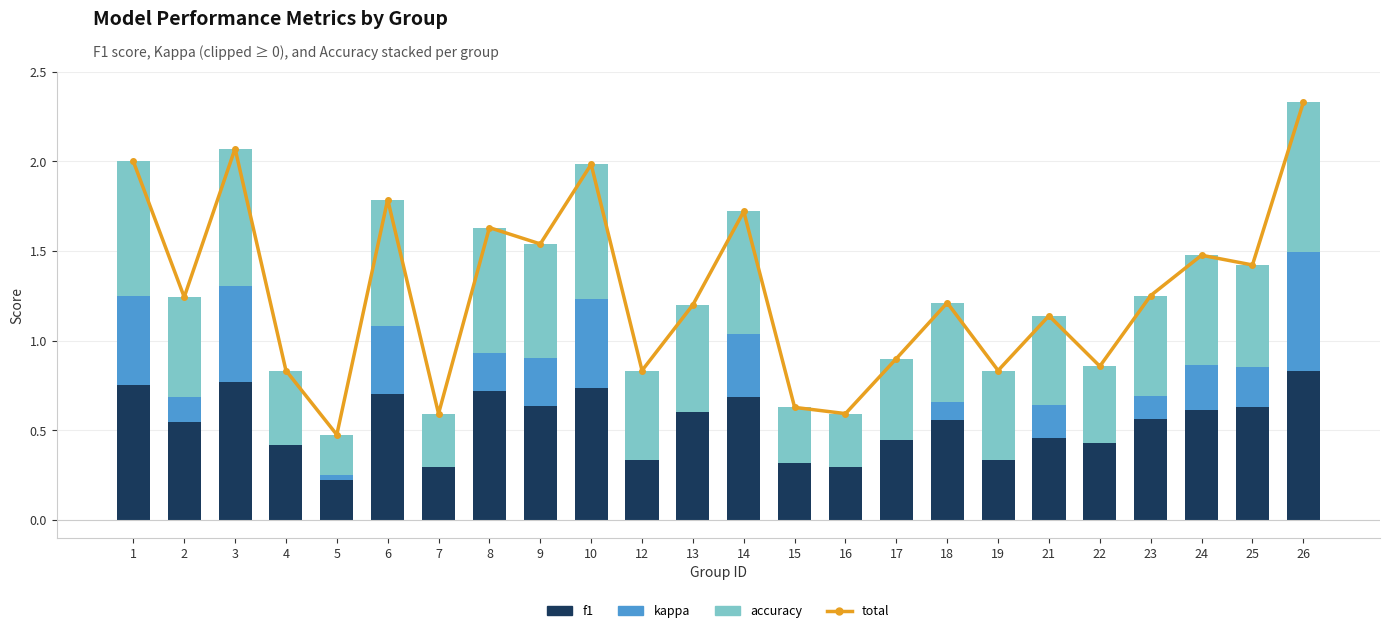

At 19, list the series in order from smallest to largest.

kappa, f1, accuracy, total (f1+kappa_pos+accuracy)